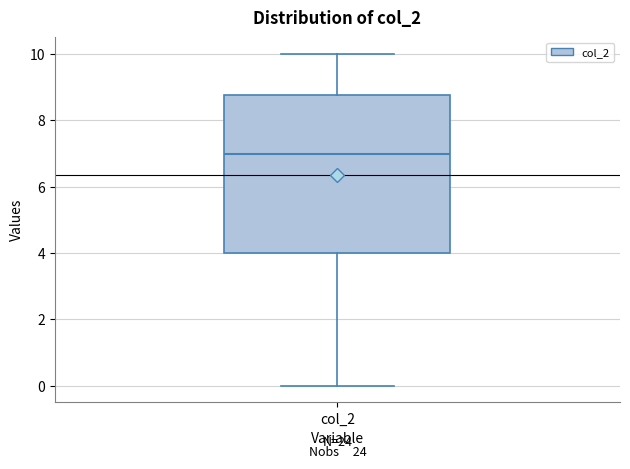

Where does the median line of the box for col_2 sit on the y-axis? The values are not printed on the chart, so give them approximately, as read against the axis.

7.0